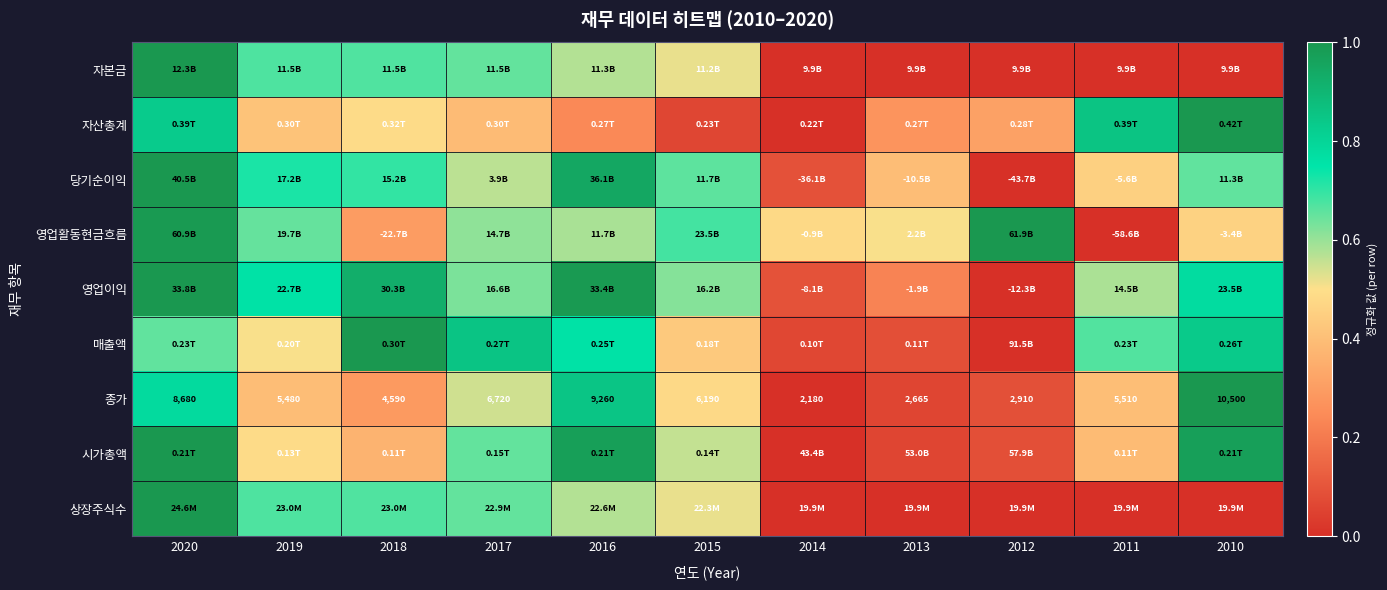

At how many categories does at least one series exceed 0?

11